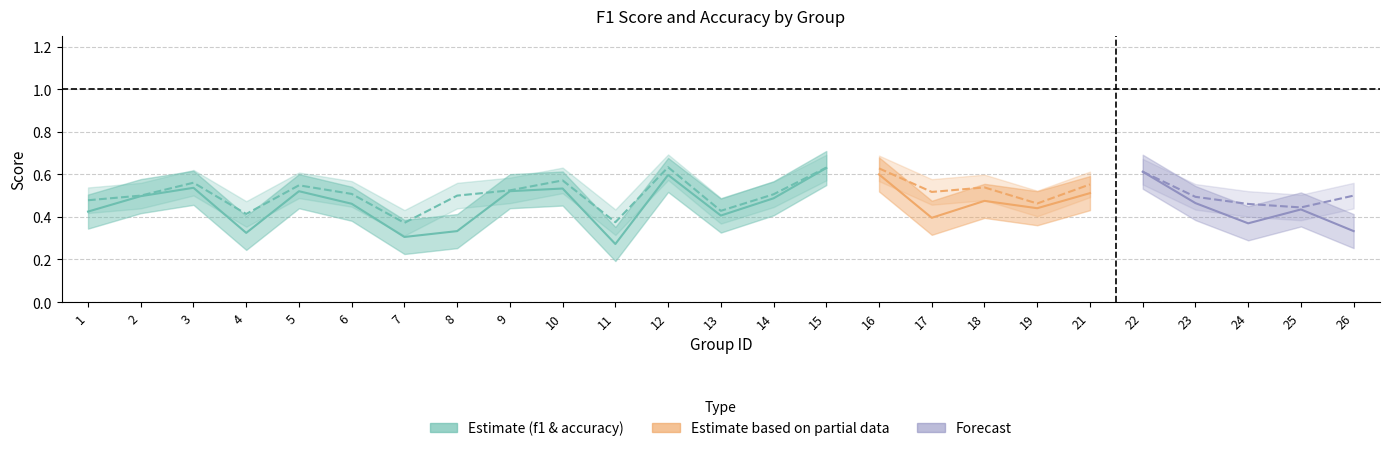

Which has a higher value, 8 or 13?

13